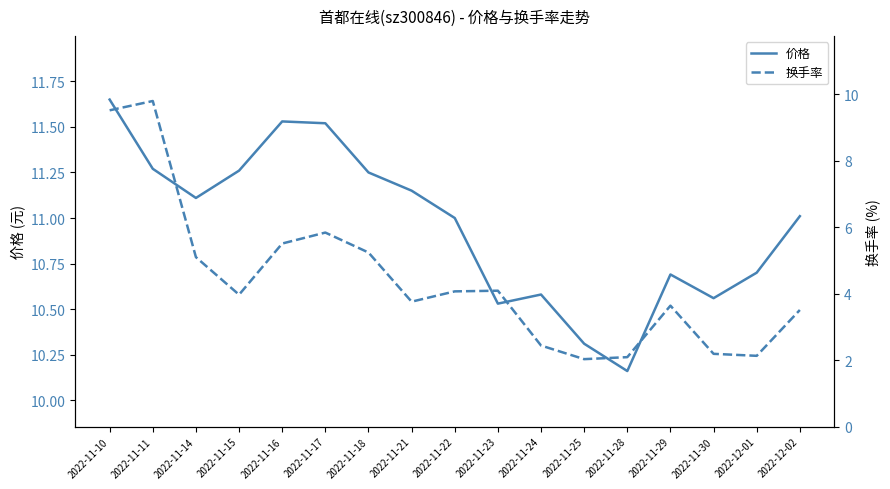

Which series has the largest total across all categories?

价格